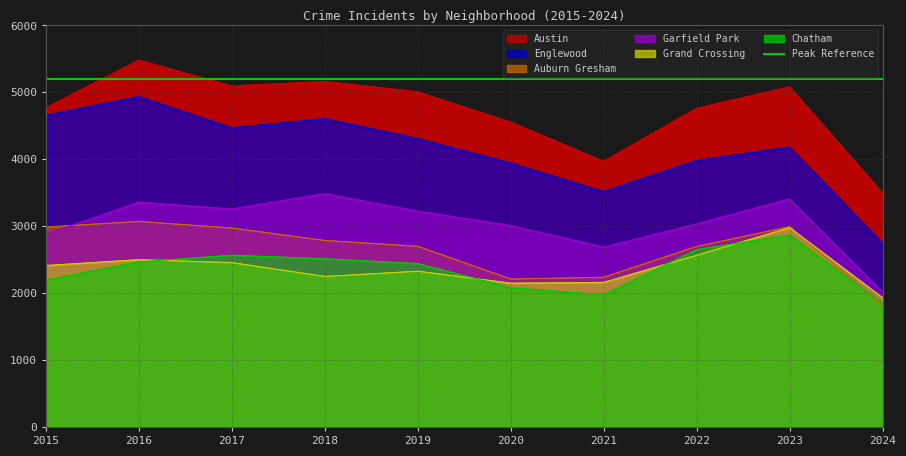

At how many categories does at least one series exceed 3031?

10